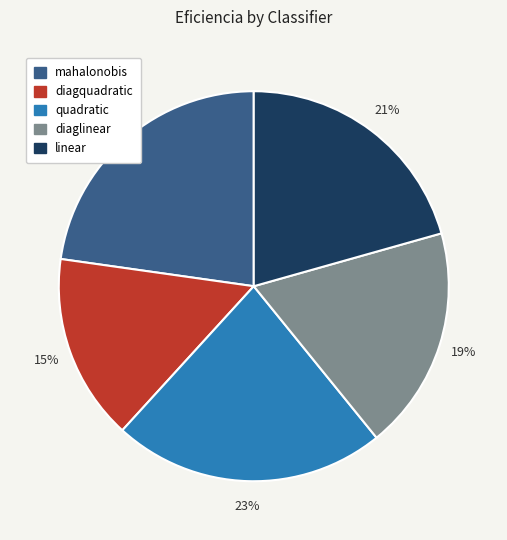

Is there a majority slice in this chart?

No